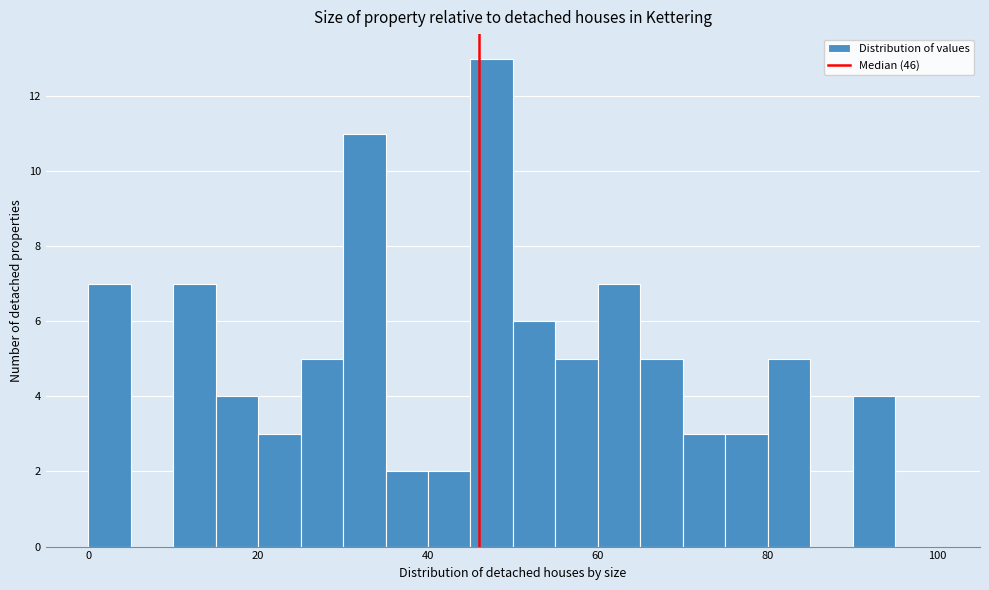

Around what value on the x-axis is the tallest bar? Give the approximate position of its centre, as read against the axis.

48